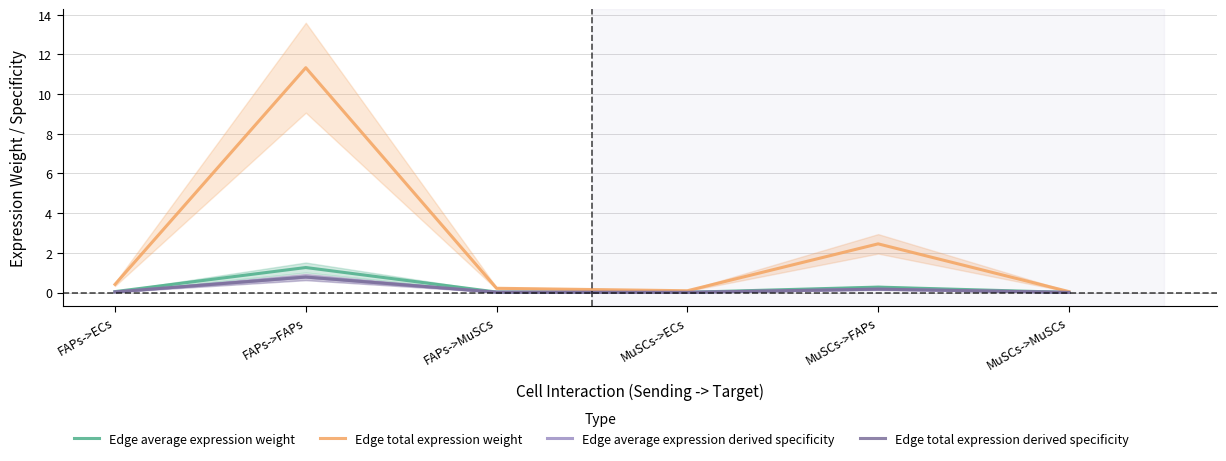

Does the chart have visible grid lines?

Yes